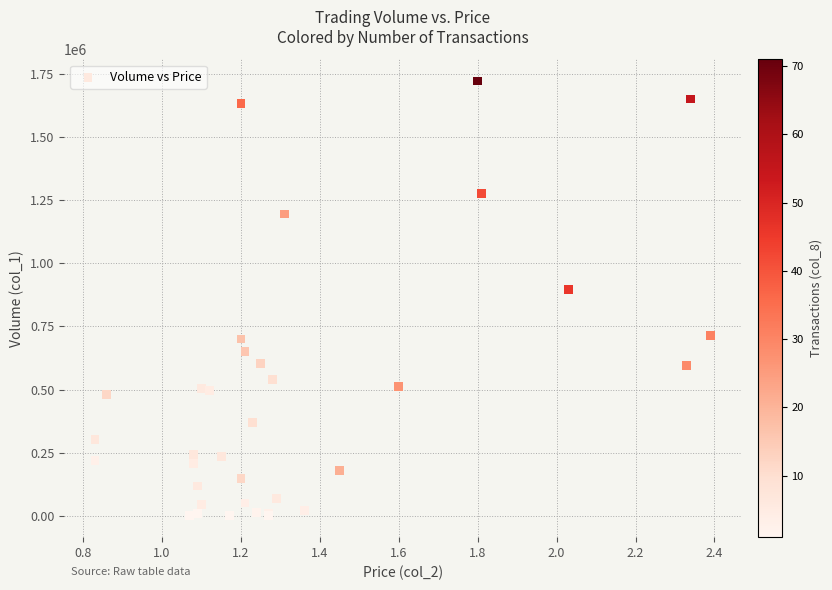

What Y value in the scatter plot is closest to 862000?

895000